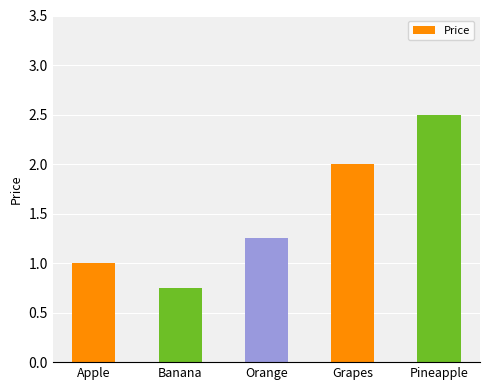

What is the difference between the values at Grapes and Pineapple?

0.5